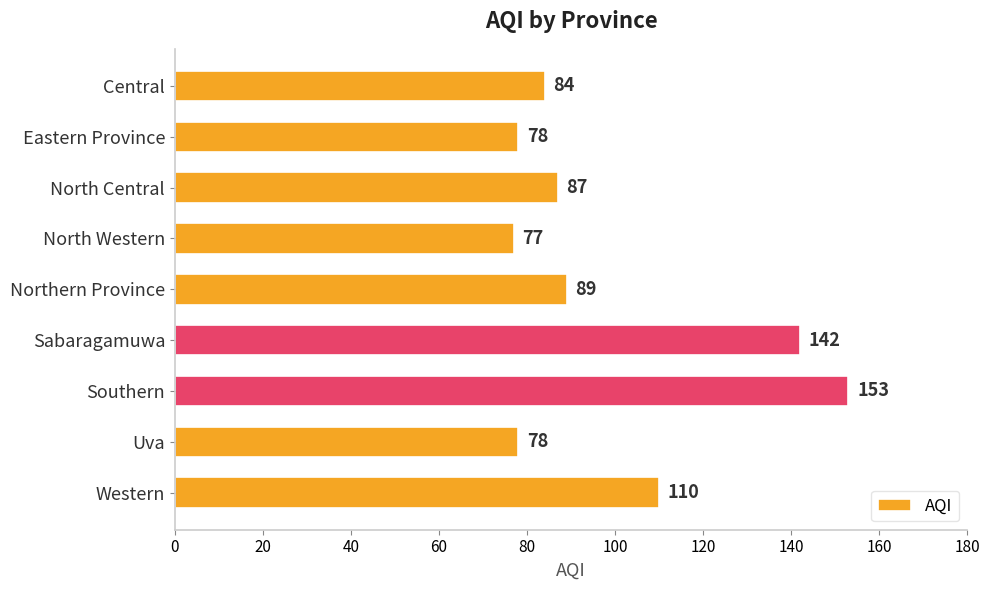

What is the change in value from Northern Province to Southern?

+64